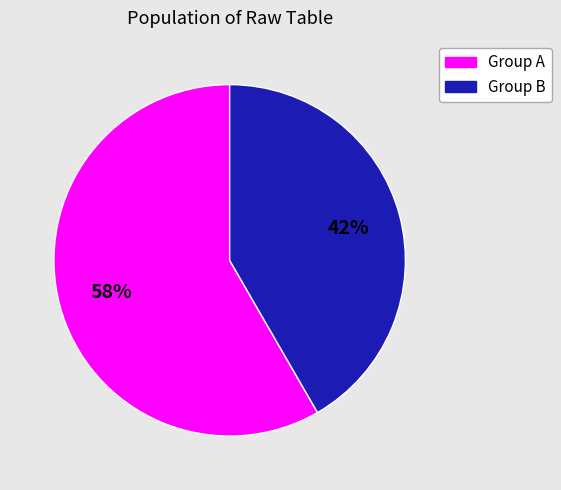

How many slices are in this pie chart?

2